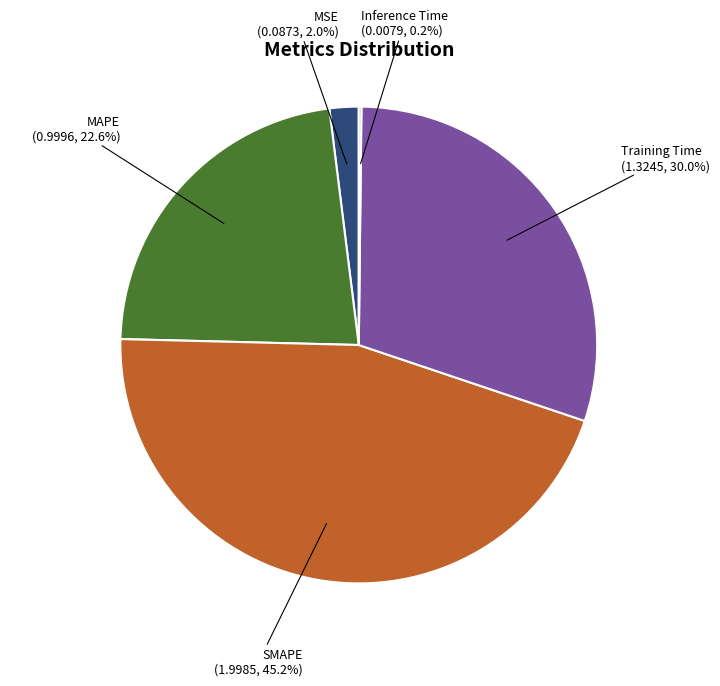

Combined, do Training Time and MSE account for over 50%?

No